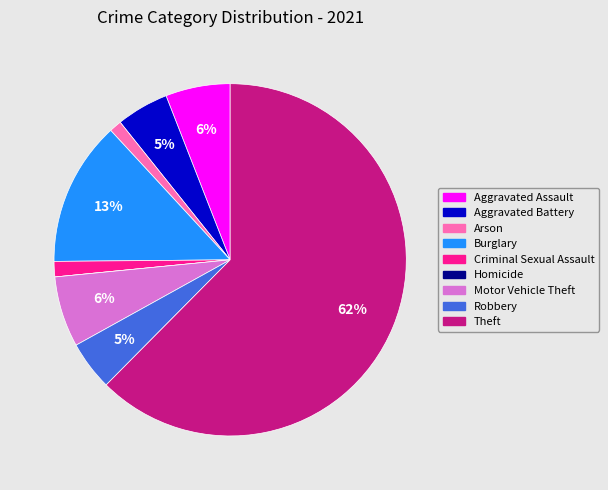

Is it true that Burglary is 13% of the pie?

True